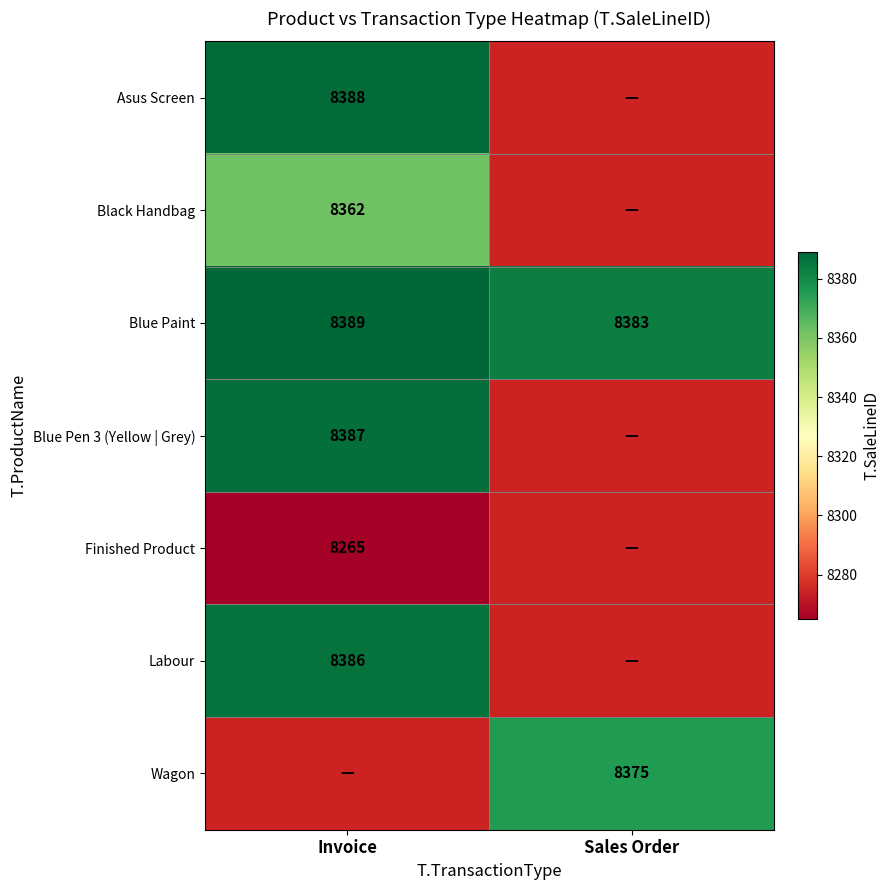

What is the difference between the maximum and minimum values in the Blue Paint series?

6